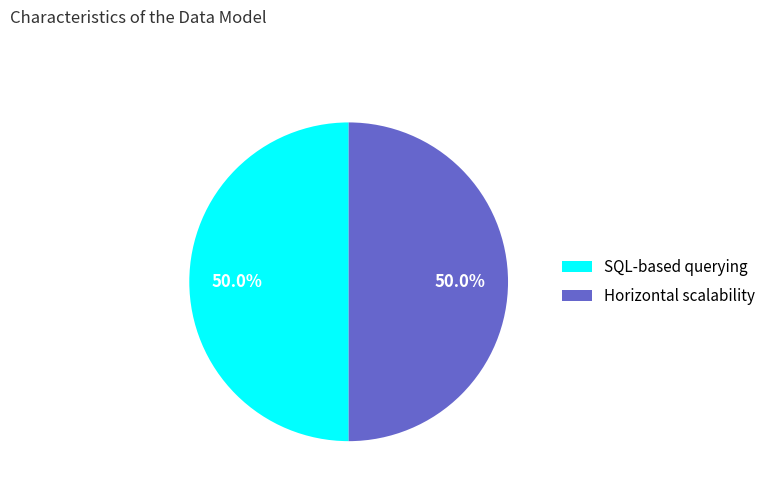

The Horizontal scalability slice represents 50% of the pie. True or false?

True